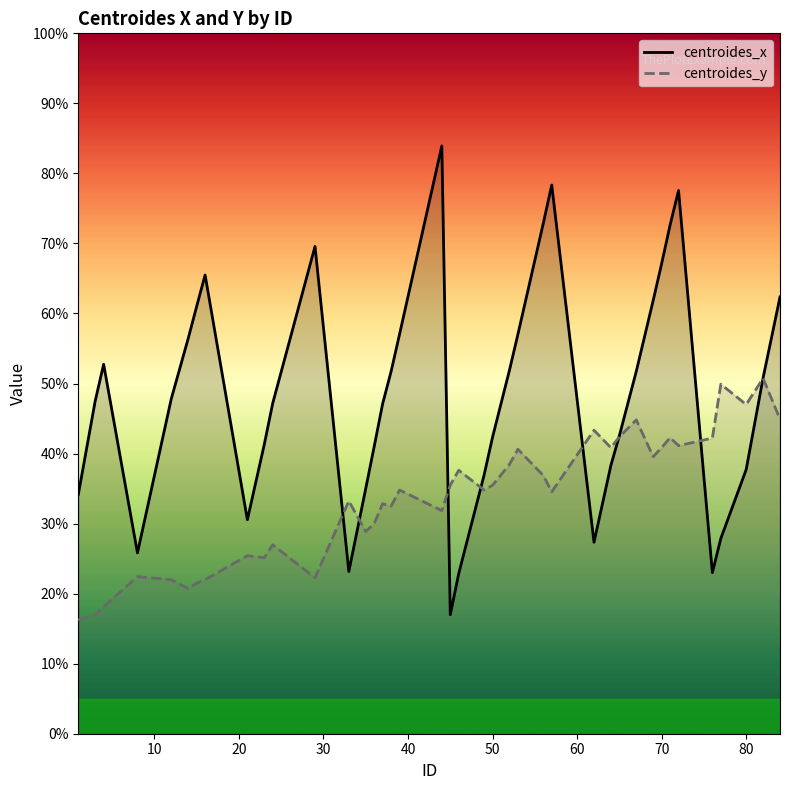

Rank the series by their average value, from highest to lowest.

centroides_x, centroides_y